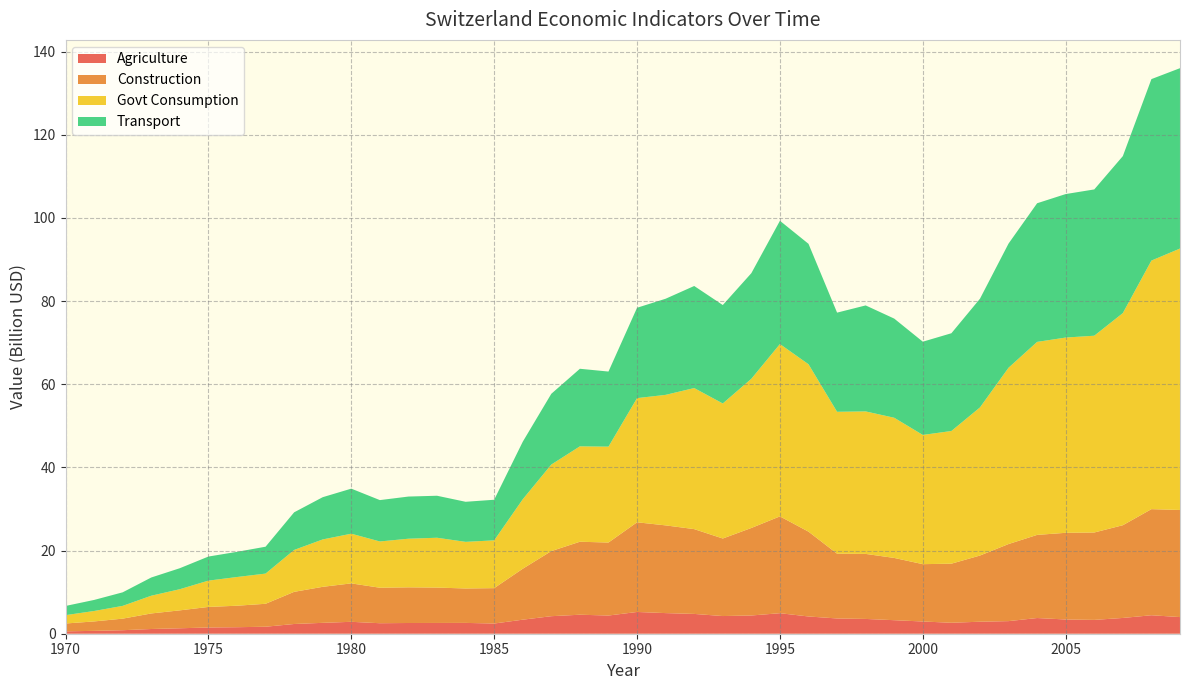

Reading left to right, list all the values displayed in this chart.

Agriculture: 573154628	688878136	844887108	1135697599	1310164064	1501078804	1567331264	1683020996	2340694905	2617716886	2865775931	2525899213	2579296024	2590303975	2603394344	2453155387	3378314435	4217113180	4570674309	4375636551	5232723500	4960097352	4762578706	4252110711	4385620147	4935394076	4148305227	3670640100	3556308787	3253923004	2942554686	2639185512	2887804199	3030650015	3776596642	3424224691	3326710669	3794331922	4444776336	4004077144
Construction: 1886877821	2267391396	2781194002	3739917092	4309691684	4942897443	5167263347	5517932704	7732078757	8661532666	9241975104	8535562554	8577734041	8509141190	8277710501	8508813353	12249035709	15652251703	17552417150	17553338486	21566833486	21095931405	20394883257	18645869002	21048481945	23284593428	20397724675	15578092058	15637931317	14973132864	13786406549	14206042018	15916242942	18535669756	19990355148	20845382907	21018446490	22301303907	25515613013	25756965168
Govt Consumption: 2006899917	2510494463	3071458795	4265251463	5087238065	6325829790	6903664328	7258491592	10074692472	11394756205	11948382431	11126696057	11692626866	11982061245	11214173260	11493528819	16706404782	20817649196	22941914167	23062439904	29862650646	31388616856	33923763380	32476534735	35880514078	41447209265	40261408888	34125675897	34269046031	33711979789	31077682496	31908531270	35618367036	42402481465	46416535104	46956826742	47323574184	51015154963	59780258335	62874305095
Transport: 2210461276	2656285414	3258020608	4381356415	5049190801	5789313373	6054515786	6466047906	9047983169	10160951300	10833242665	9946628976	10138956436	10101764002	9634937741	9762426063	13832724543	17019769156	18654222520	18058984815	21728659502	23118993392	24548002338	23672321266	25398783233	29642863369	28958306782	23846734568	25490367670	23844583868	22424836753	23509322584	26139663547	29857365750	33341122295	34509292923	35182021771	37754018167	43642100286	43377287010